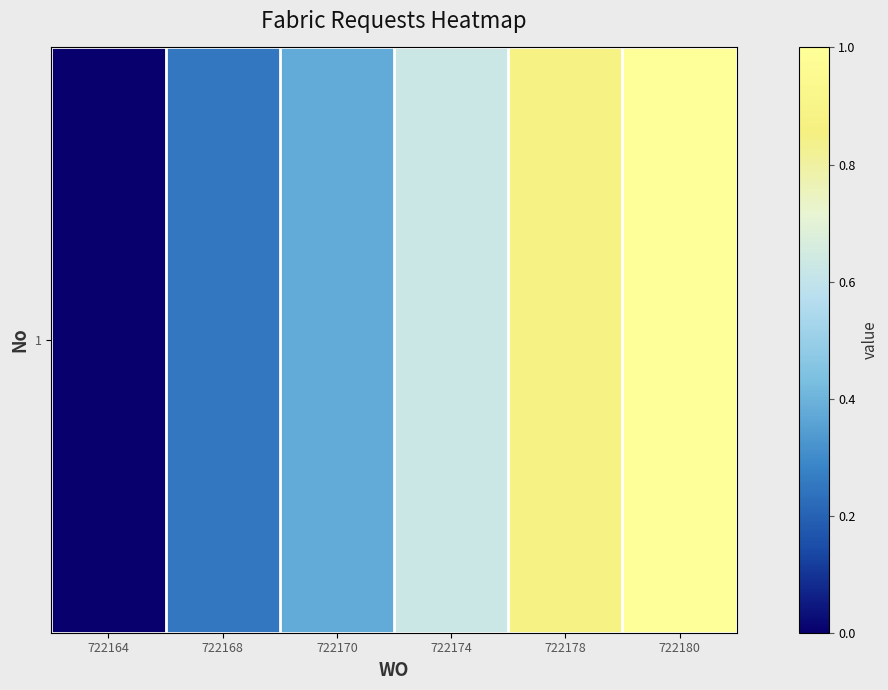

List the labels in order of value, smallest first.

722164, 722168, 722170, 722174, 722178, 722180